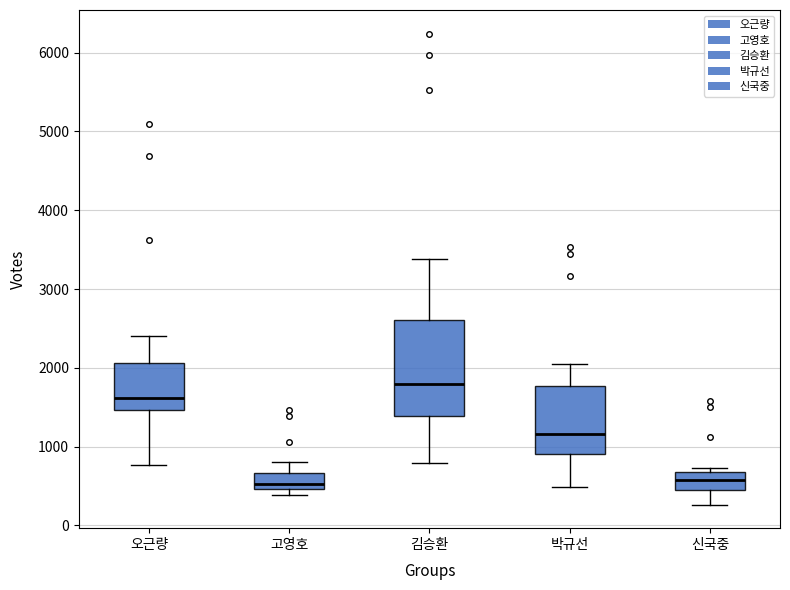

Reading left to right, transcribe this box plot: for each box, give where its median line is, the range the box spans, and where its two whiskers end, as read against the y-axis. The values are not printed on the chart, so give them approximately, as read against the axis.

오근량: median 1600, box 1500 to 2100, whiskers 800 to 2400
고영호: median 500 (just above the box's lower edge), box 500 to 700, whiskers 400 to 800
김승환: median 1800, box 1400 to 2600, whiskers 800 to 3400
박규선: median 1200, box 900 to 1800, whiskers 500 to 2000
신국중: median 600, box 400 to 700, whiskers 300 to 700 (just above the box's upper edge)